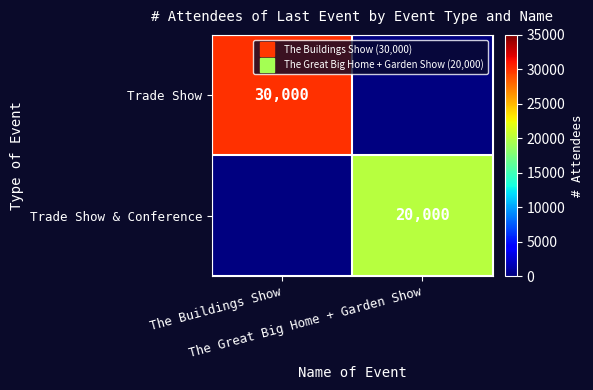

What is the maximum value shown in the chart?

30000.0